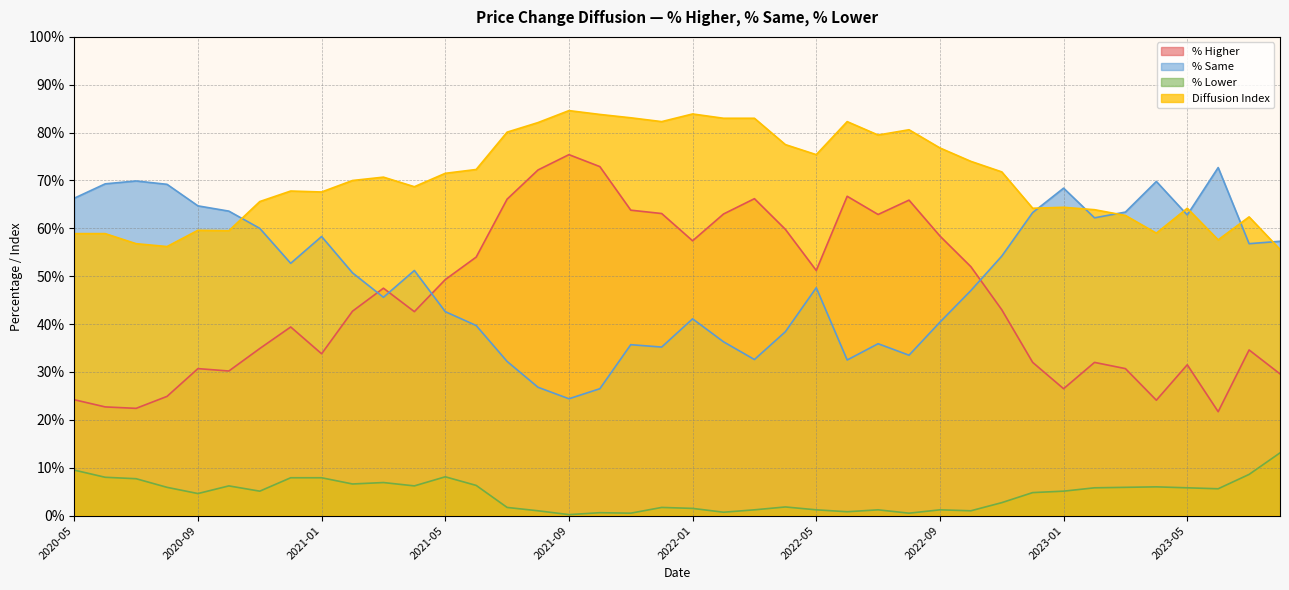

Count the number of categories in the chart.

40